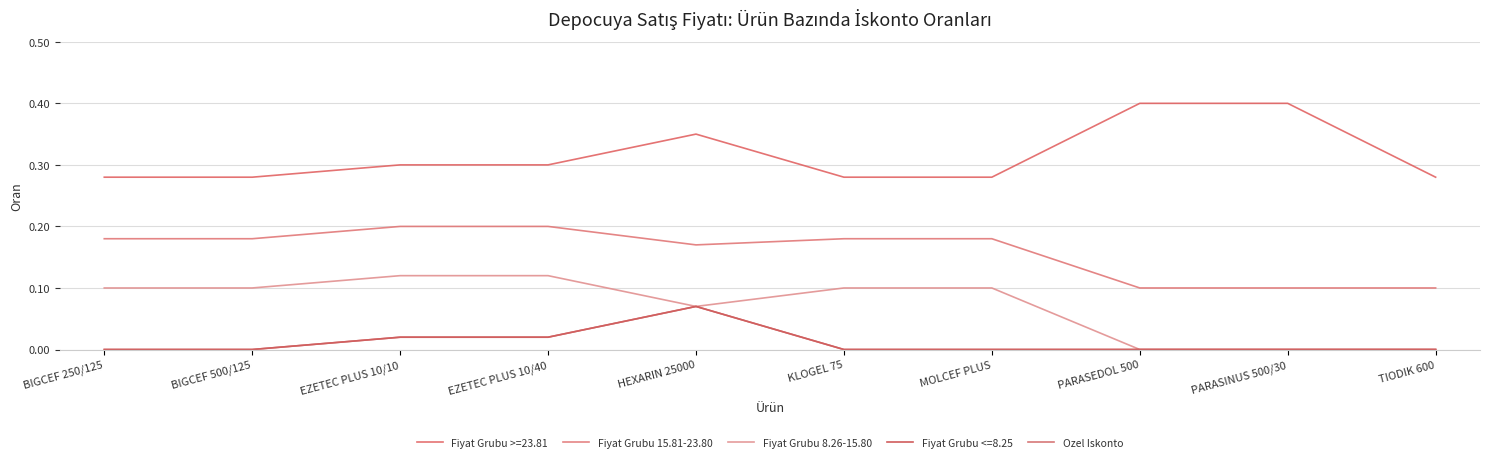

Does the chart display data point markers on the line(s)?

No